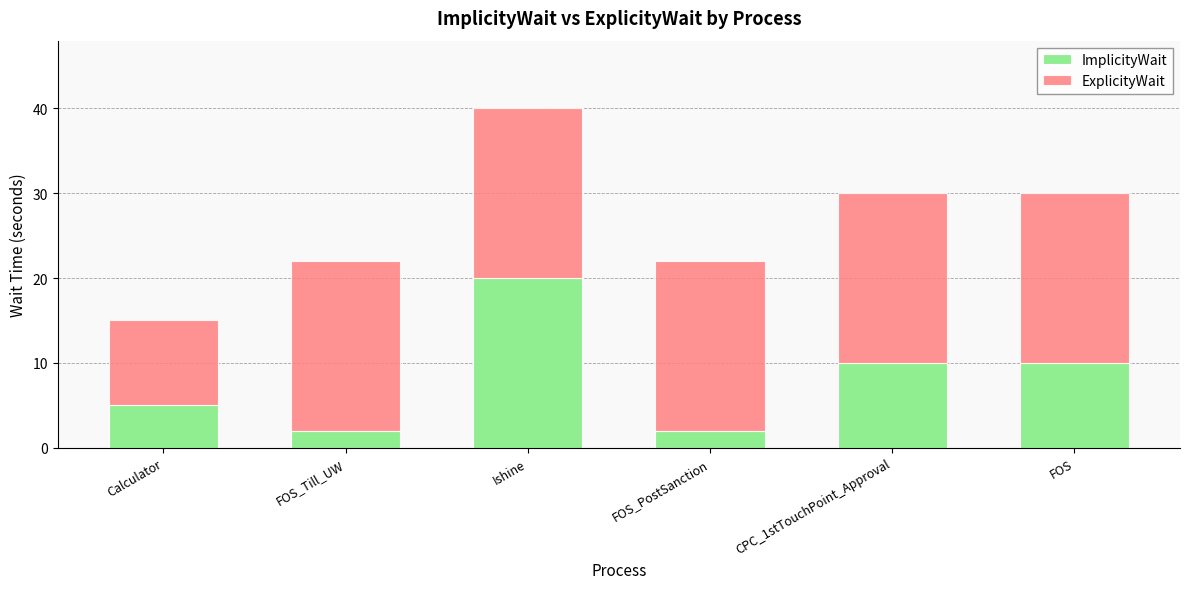

What is the difference between the maximum and minimum values in the ImplicityWait series?

18